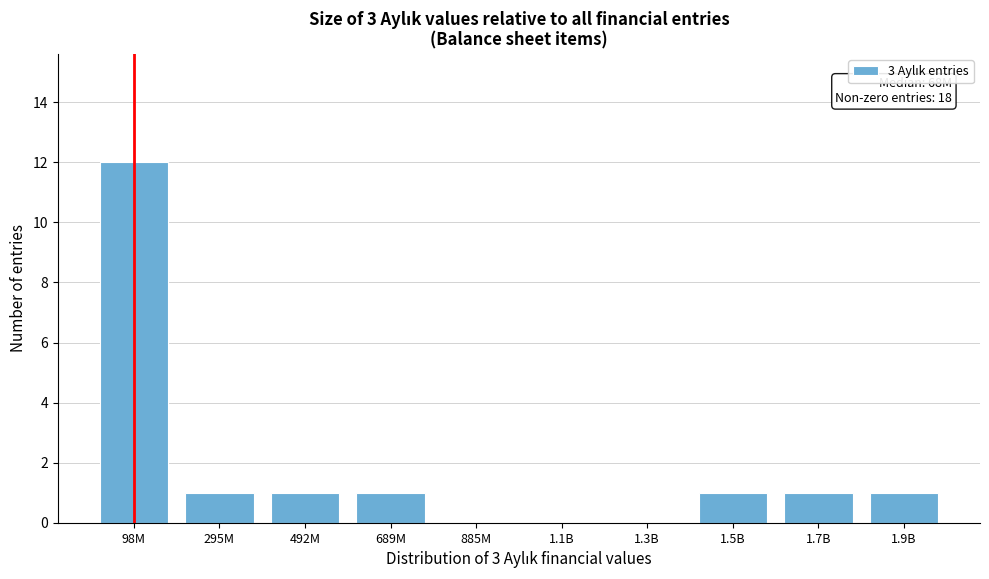

Reading left to right, list all the values displayed in this chart.

98M=12	295M=1	492M=1	689M=1	885M=0	1.1B=0	1.3B=0	1.5B=1	1.7B=1	1.9B=1